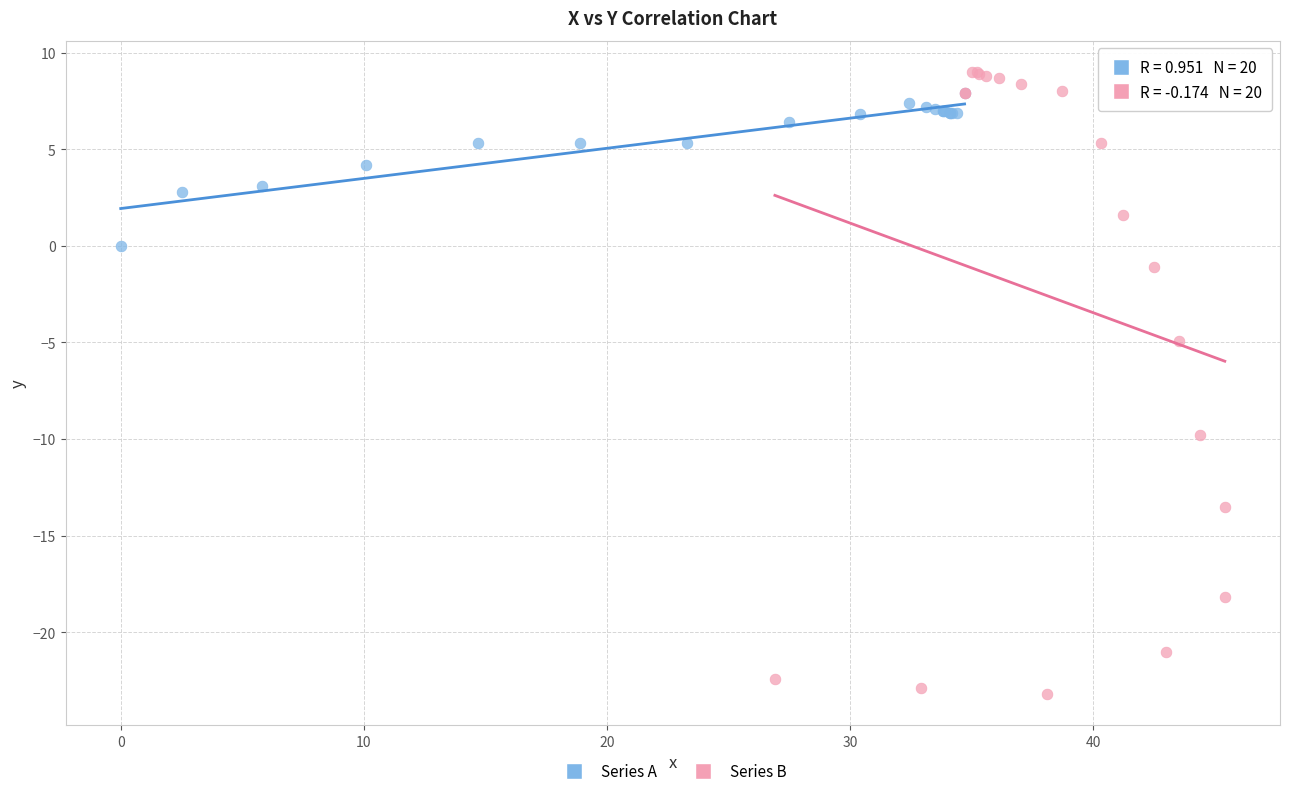

Which series contains the lowest Y value?

Series B